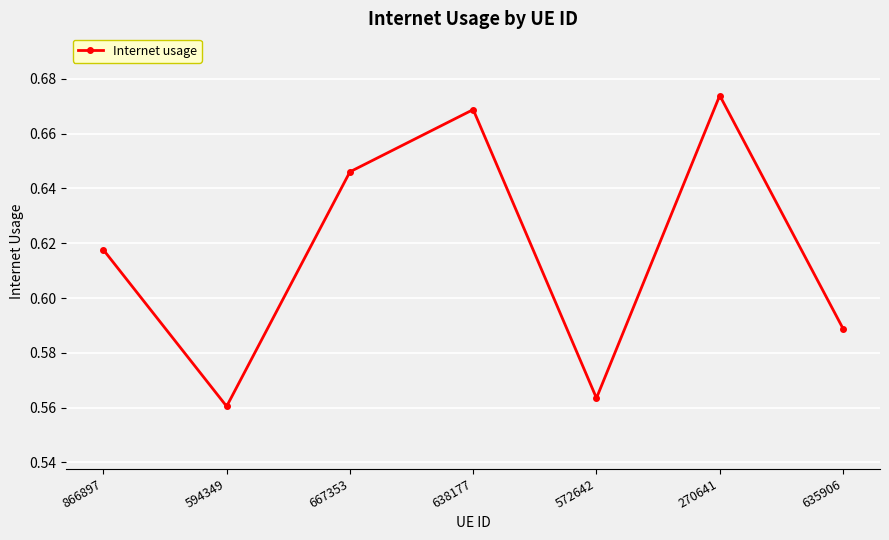

What is the difference between the second highest and second lowest values?

0.1